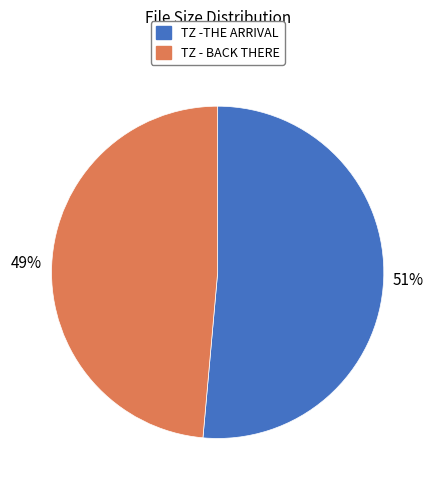

Count the number of slices in the pie.

2